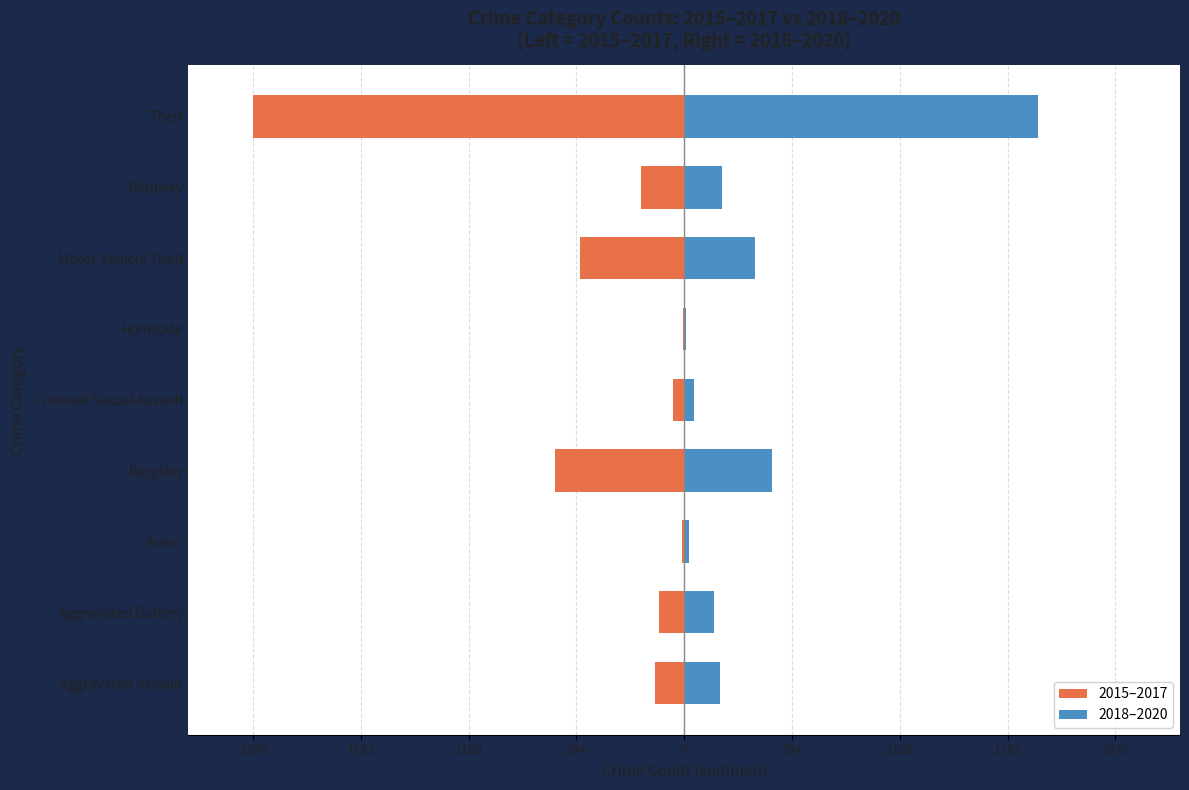

True or false: 2018–2020 has a value of 172 at Burglary.

False